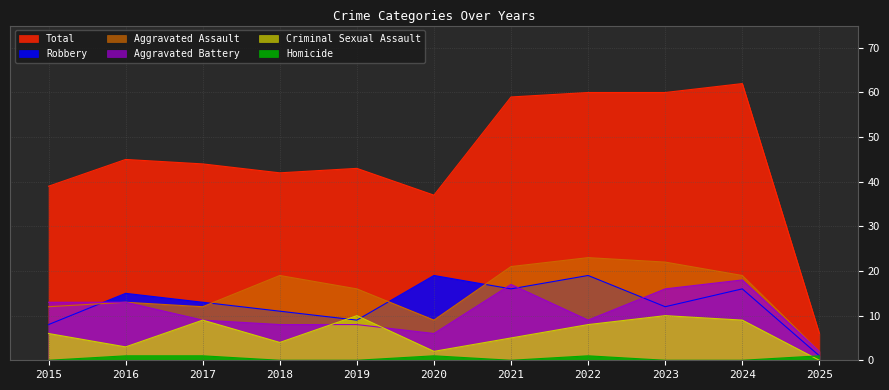

How many positive values does the Criminal Sexual Assault series have?

10